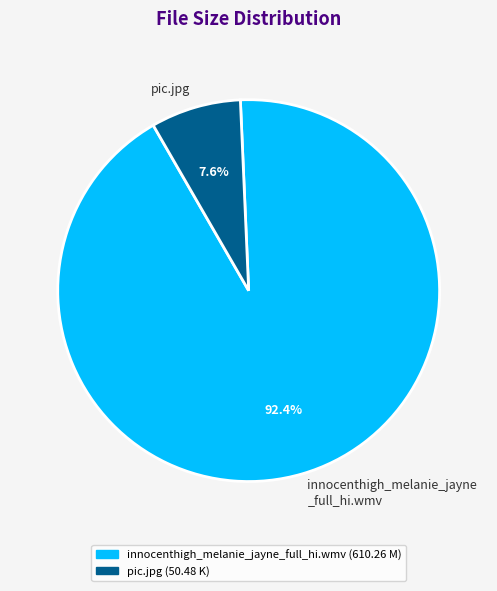

Which slice is the largest?

innocenthigh_melanie_jayne _full_hi.wmv